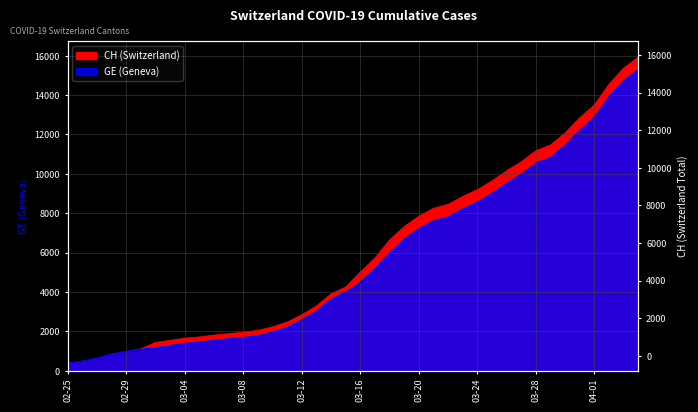

True or false: GE has a value of 3870 at 2020-03-19.

False